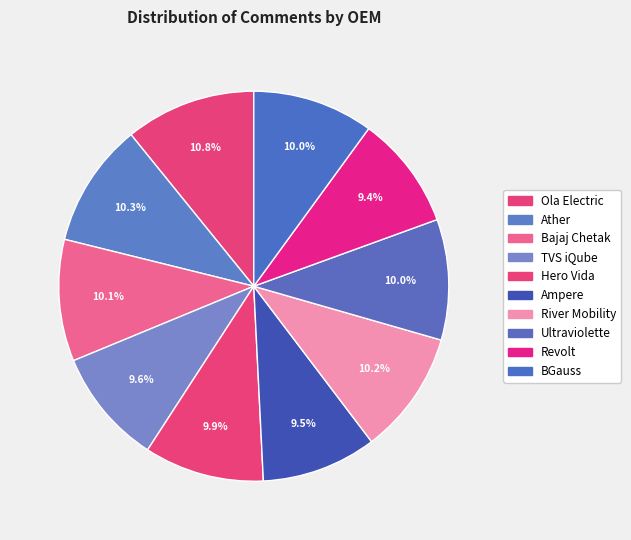

Is Ampere the majority of the pie?

No